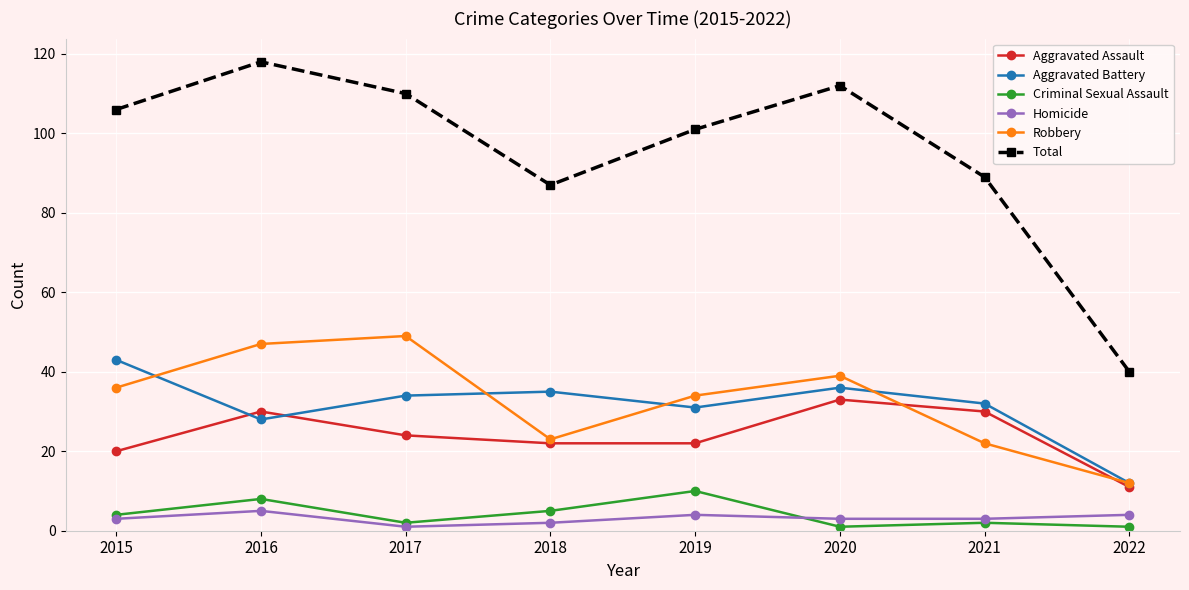

Is the value of Criminal Sexual Assault at 2018 greater than the value of Robbery at 2018?

No